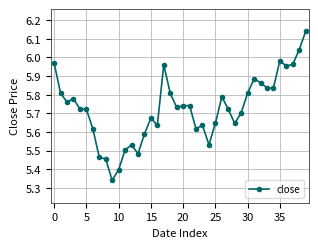

True or false: the data has more than 2 interior local peaks.

True